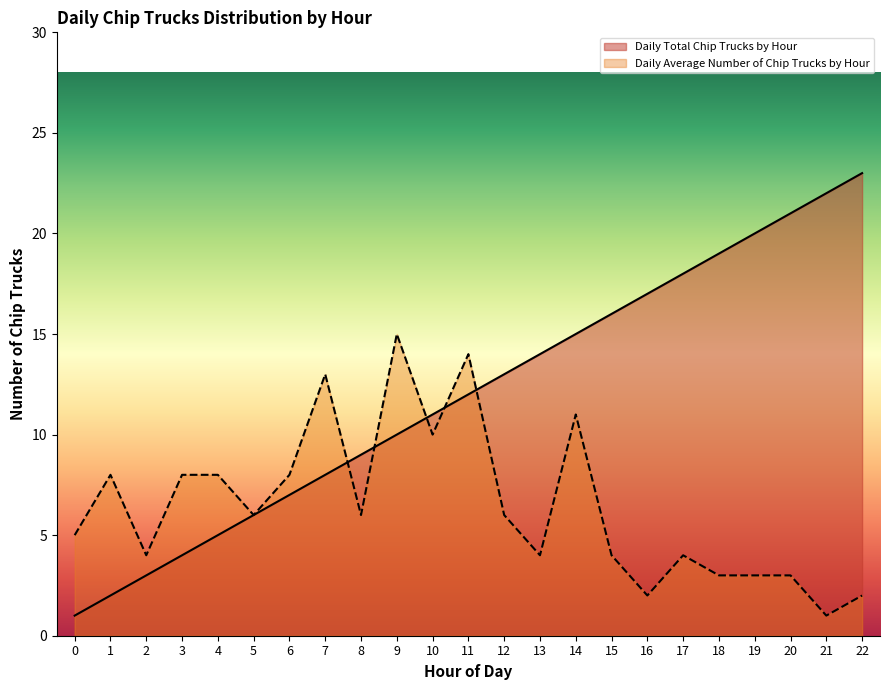

At how many categories does at least one series exceed 9?

15